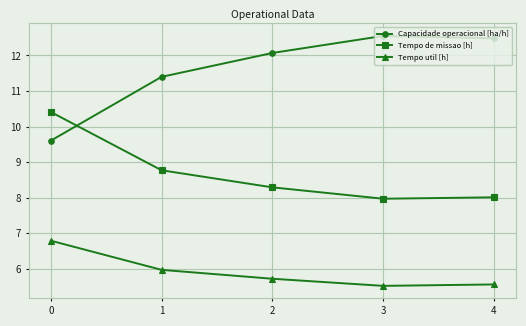

Reading left to right, what are all the values shown in this chart?

Capacidade operacional [ha/h]: 9.6	11.4	12.1	12.5	12.5
Tempo de missao [h]: 10.4	8.8	8.3	8.0	8.0
Tempo util [h]: 6.8	6.0	5.7	5.5	5.6